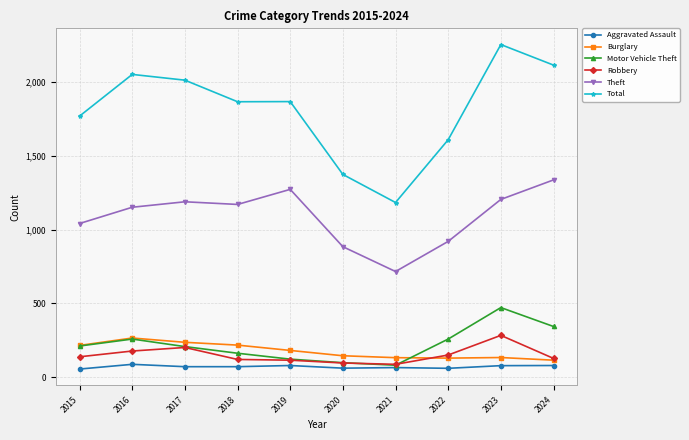

True or false: Motor Vehicle Theft and Theft intersect in this chart.

False